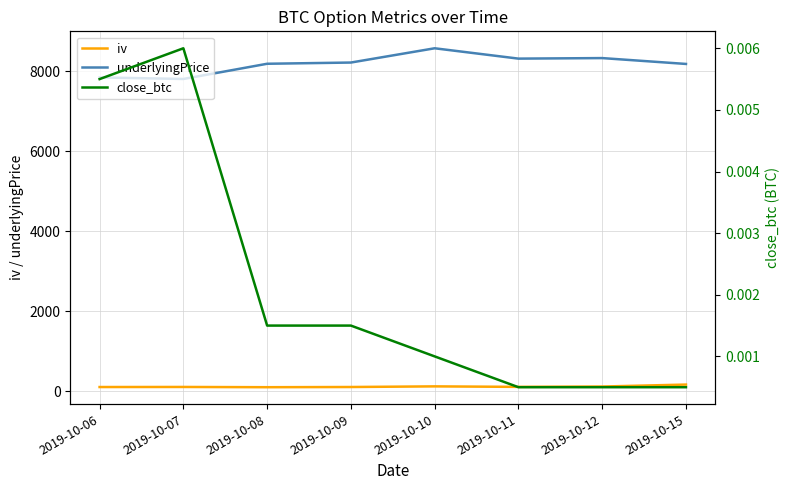

What is the total value across all series at 2019-10-15?

8342.7